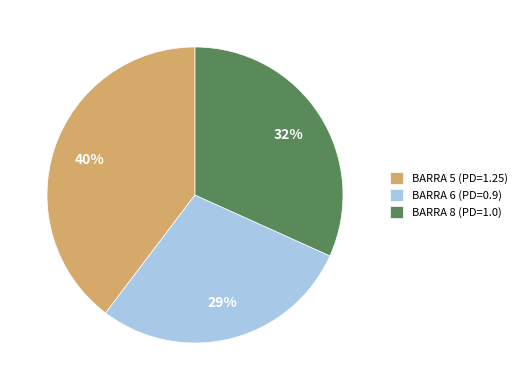

The BARRA 5 (PD=1.25) slice represents 30% of the pie. True or false?

False